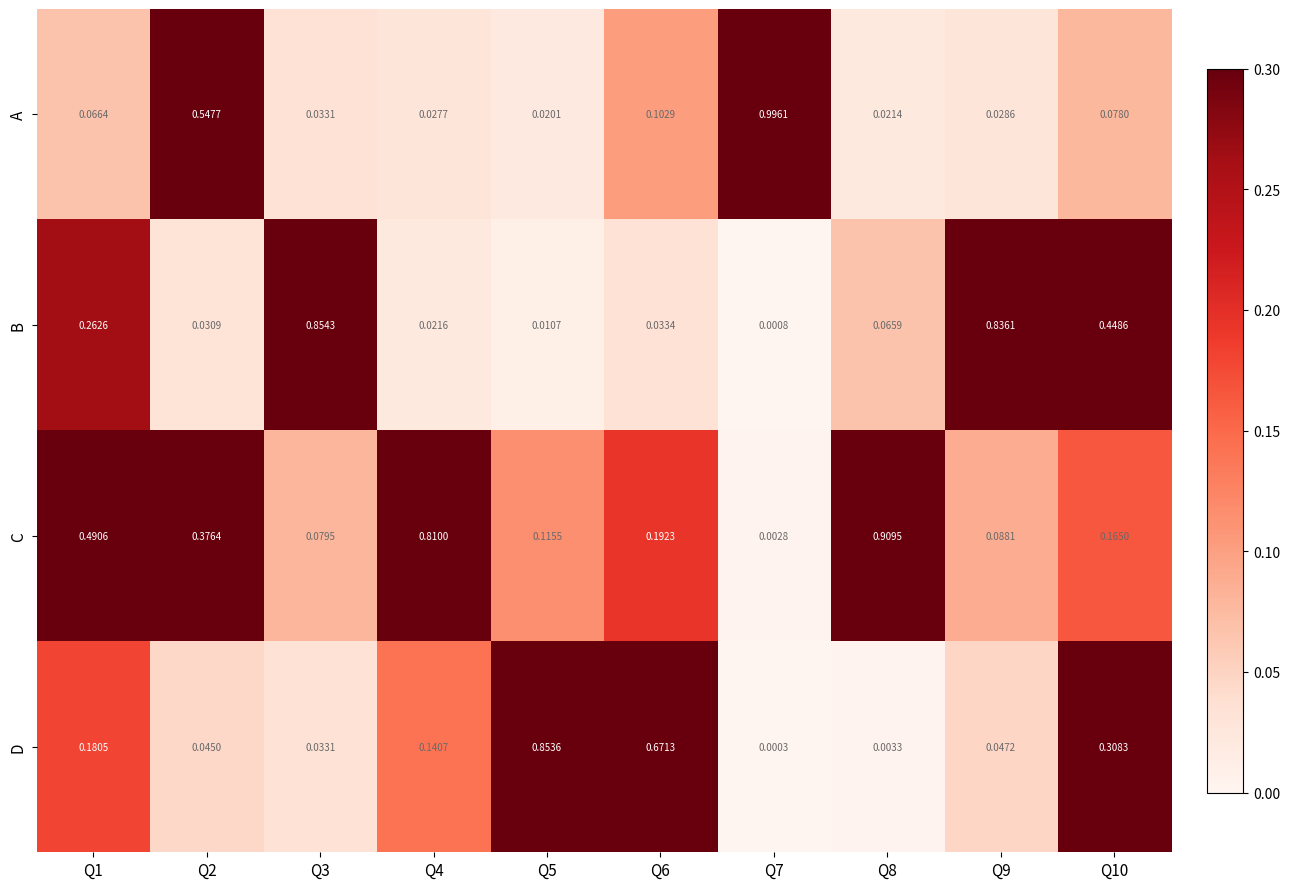

Which series changed the most between Q1 and Q8?

C